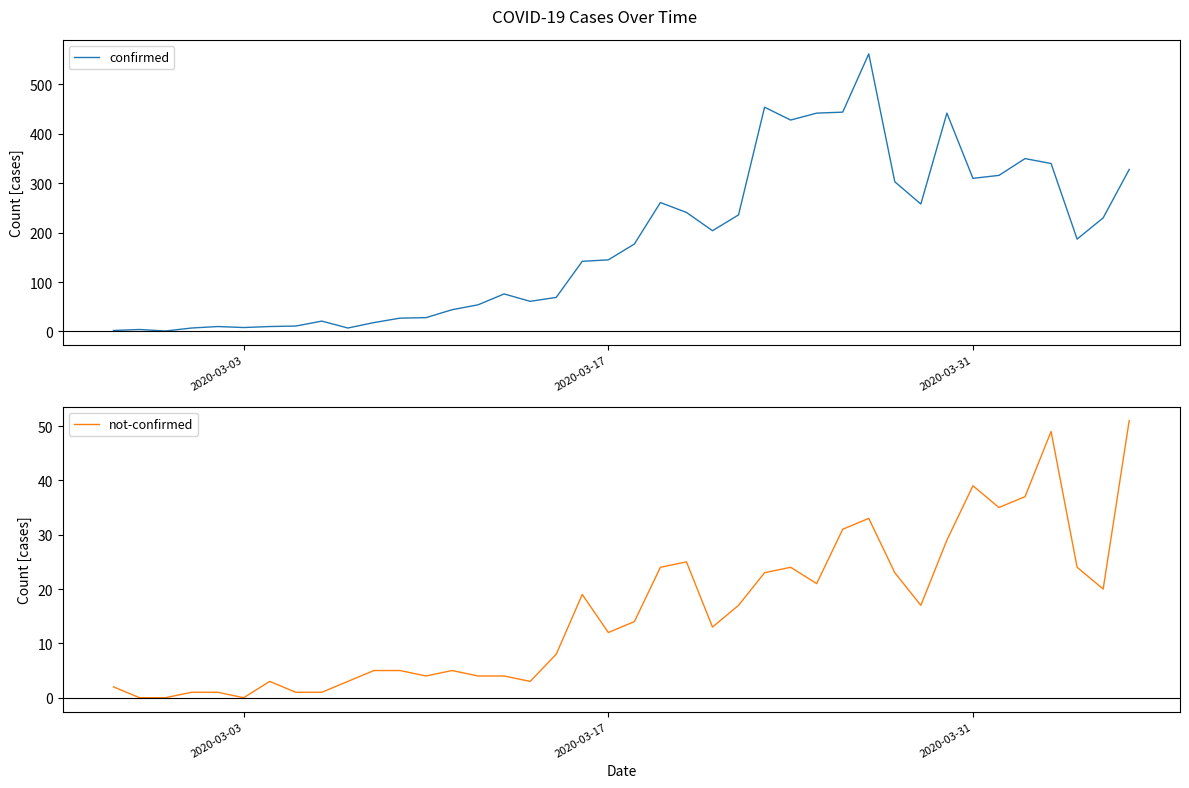

What is the highest value of the not-confirmed series?

51